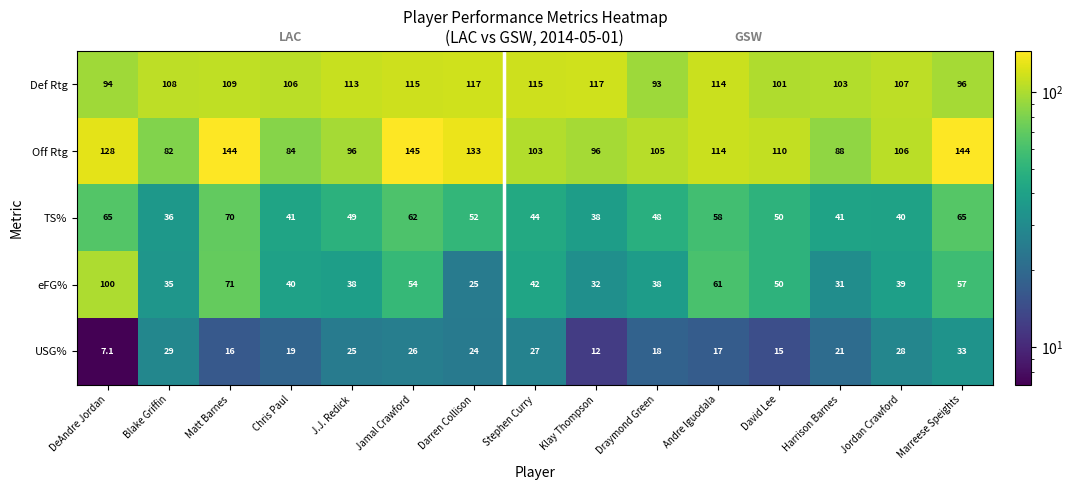

The TS% series shows 58.0 at Blake Griffin. True or false?

False